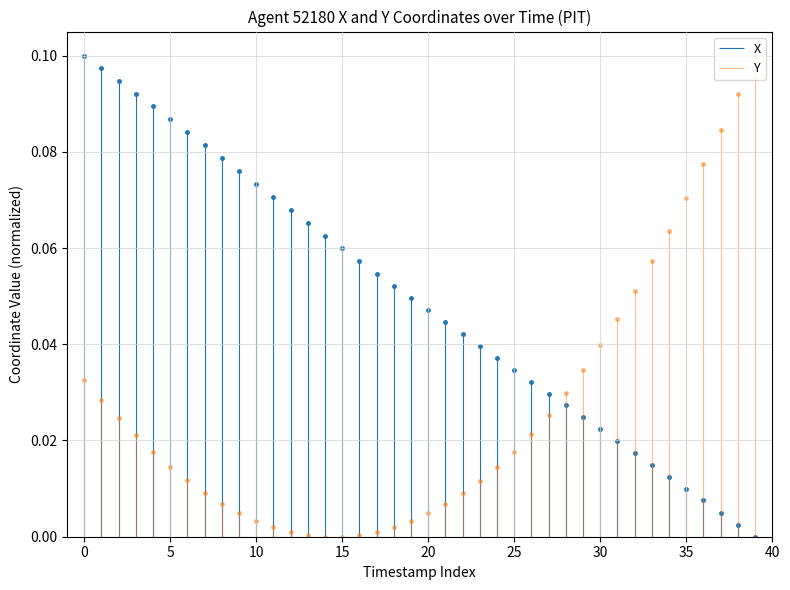

At 5, list the series in order from smallest to largest.

Y, X